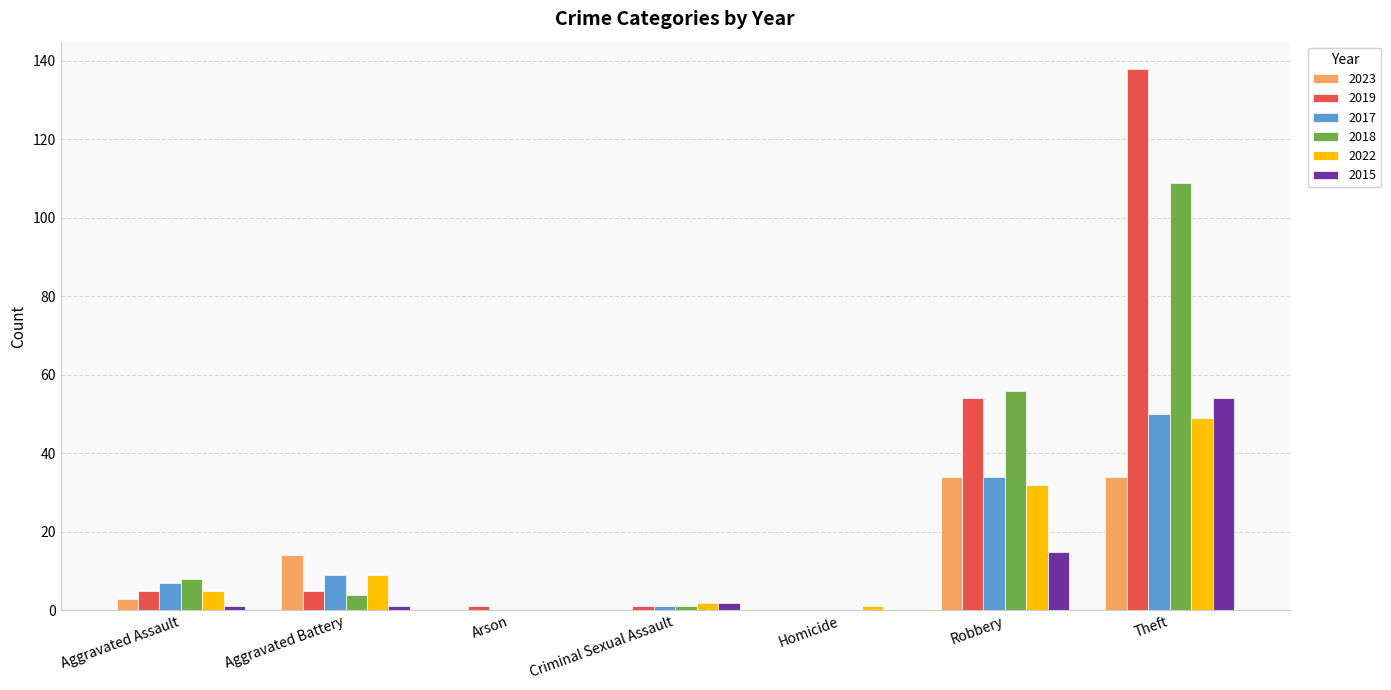

Reading left to right, what are all the values shown in this chart?

2023: 3	14	0	0	0	34	34
2019: 5	5	1	1	0	54	138
2017: 7	9	0	1	0	34	50
2018: 8	4	0	1	0	56	109
2022: 5	9	0	2	1	32	49
2015: 1	1	0	2	0	15	54